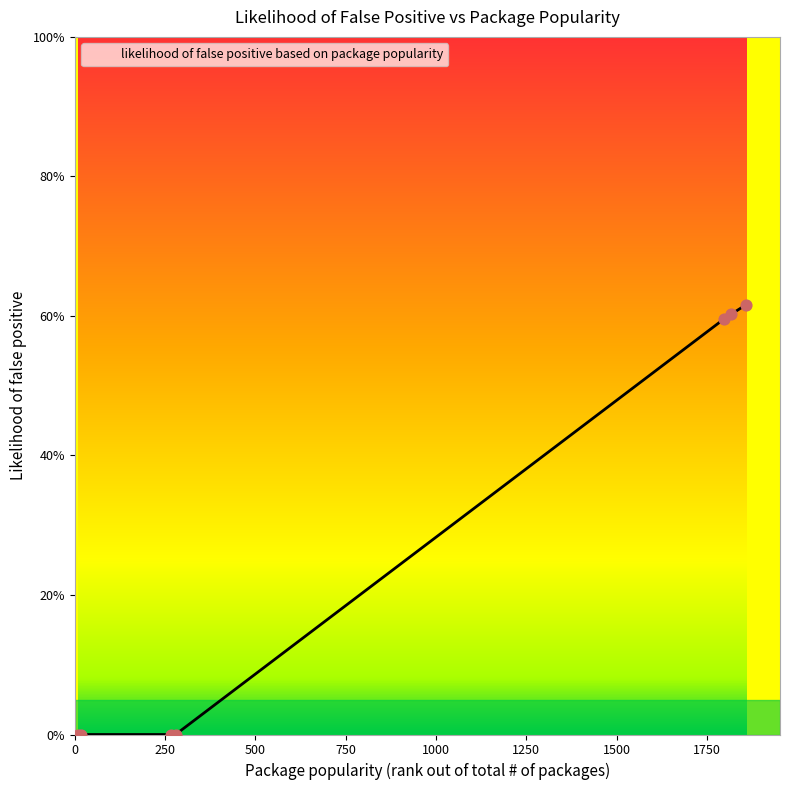

Which has a higher value, 279 or 1859?

1859